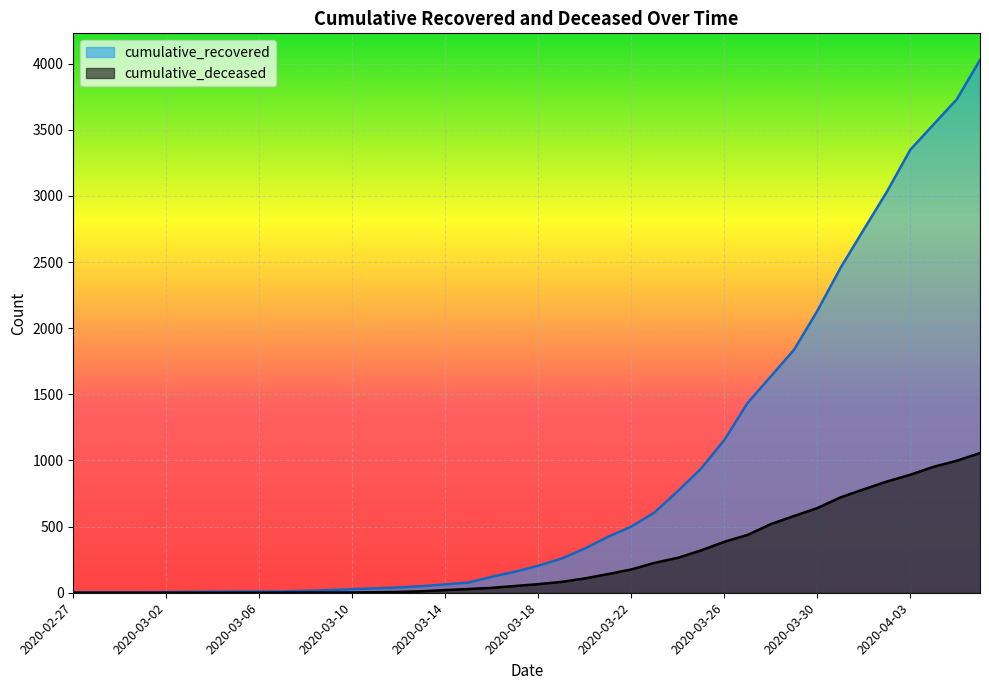

How many lines are shown in the chart?

2